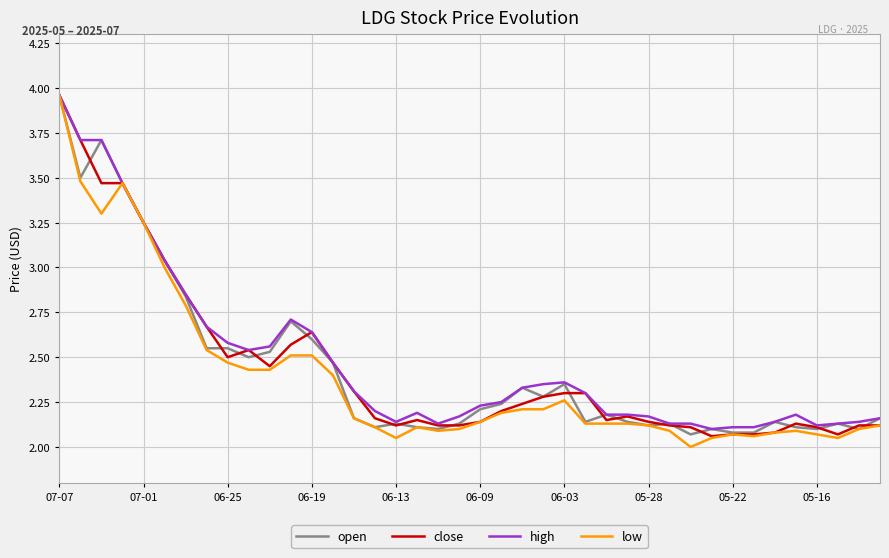

Which series has the largest range (max minus min)?

low